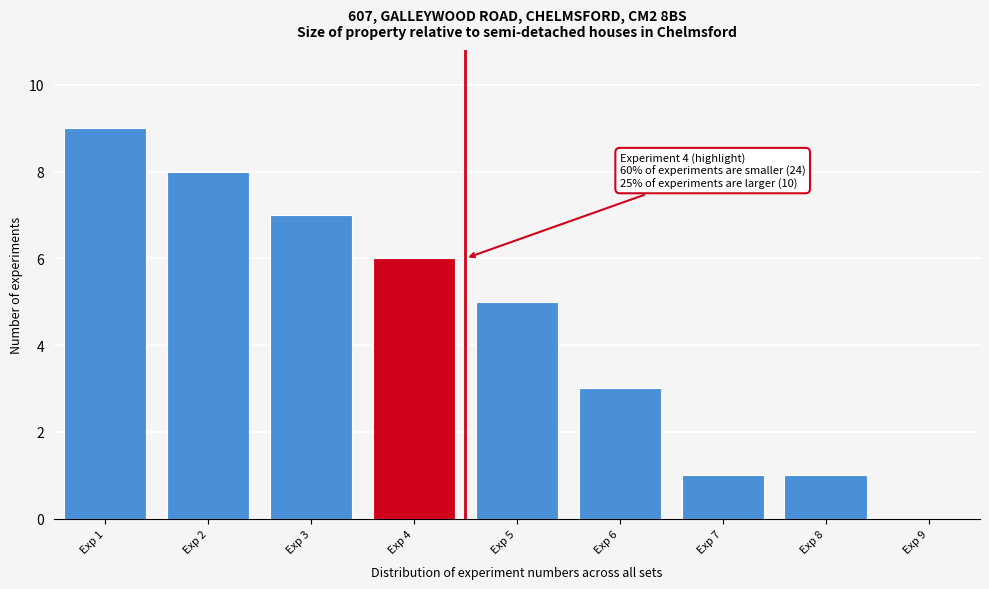

Reading left to right, what are all the values shown in this chart?

Exp 1=9	Exp 2=8	Exp 3=7	Exp 4=6	Exp 5=5	Exp 6=3	Exp 7=1	Exp 8=1	Exp 9=0